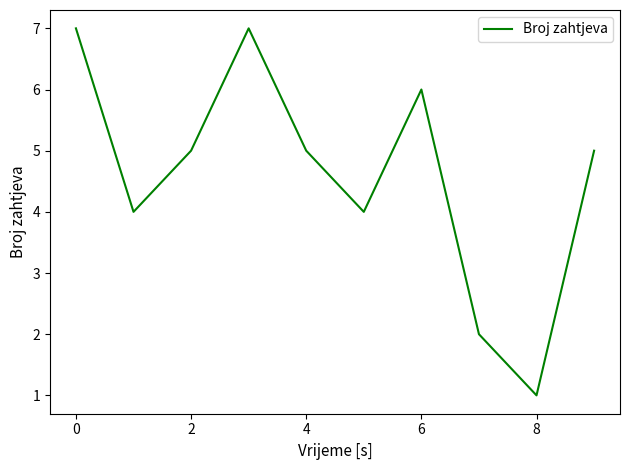

How many interior local peaks (higher than both neighbors) does the data have?

2